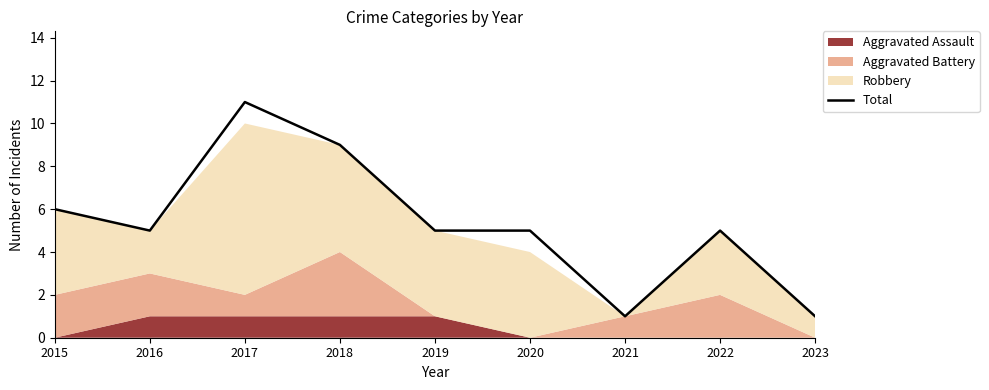

Rank the categories by value from highest to lowest.

2017, 2018, 2015, 2016, 2019, 2020, 2022, 2021, 2023